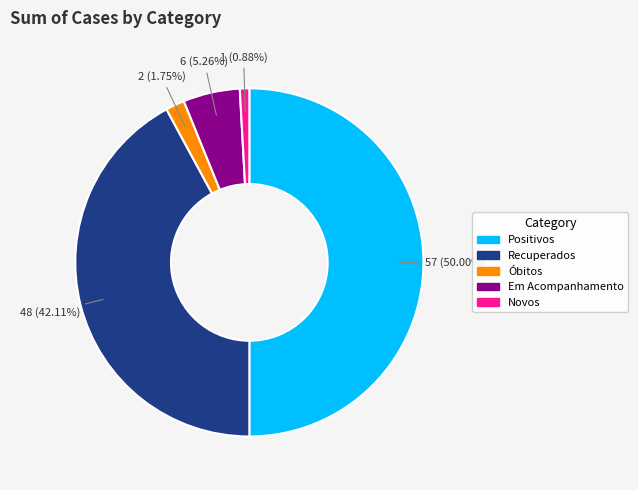

How many segments does this pie chart have?

5